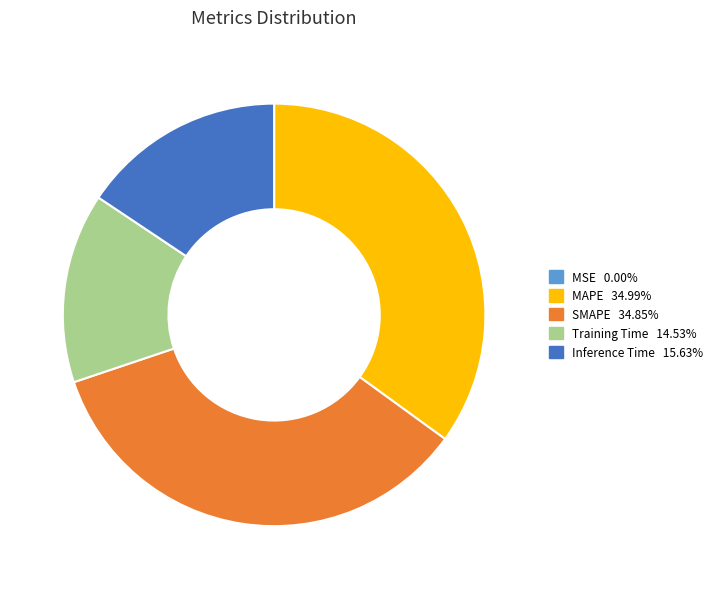

Which has a higher value, SMAPE or Inference Time?

SMAPE